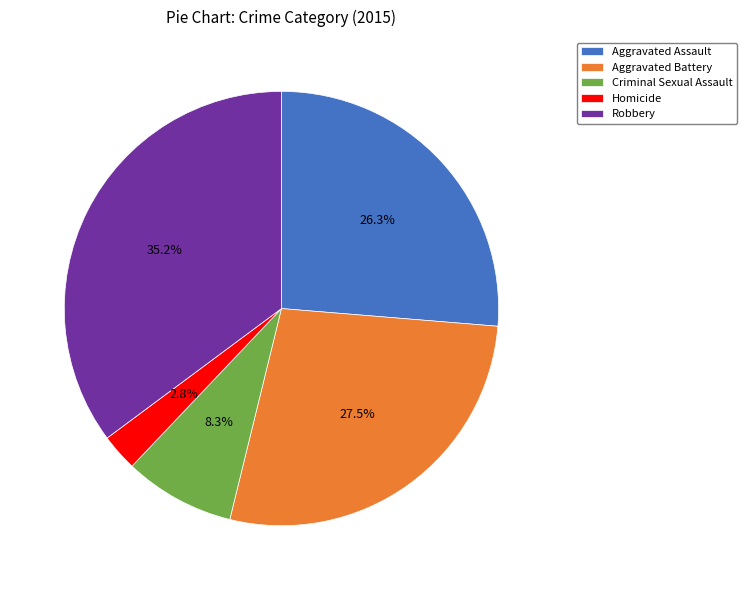

To the nearest percent, what is the difference between the largest and smallest slice percentages?

32%